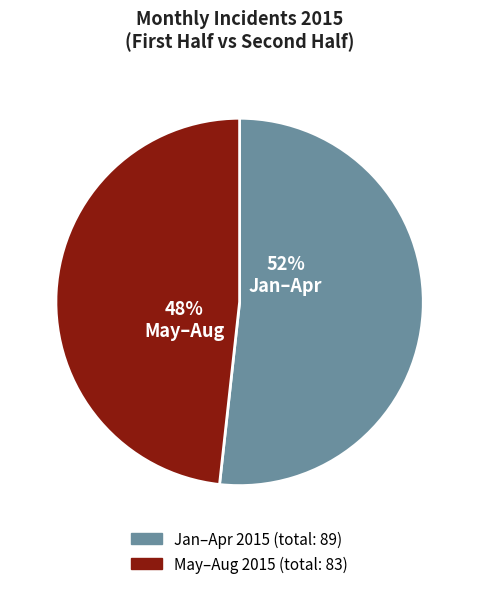

Is there any slice that represents more than half of the pie?

Yes